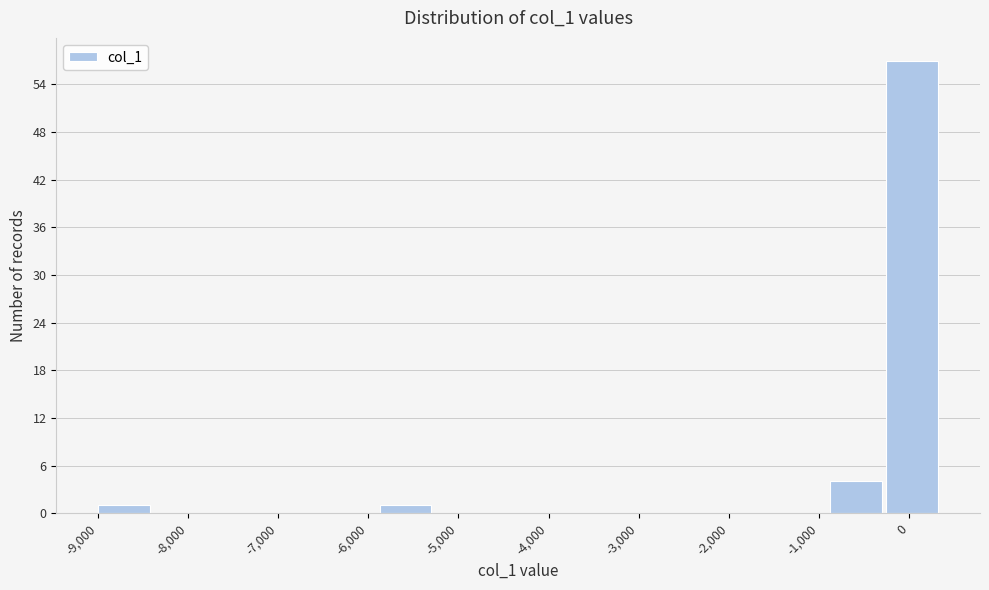

Over which range of the x-axis is the bar tallest?

-300 to 300